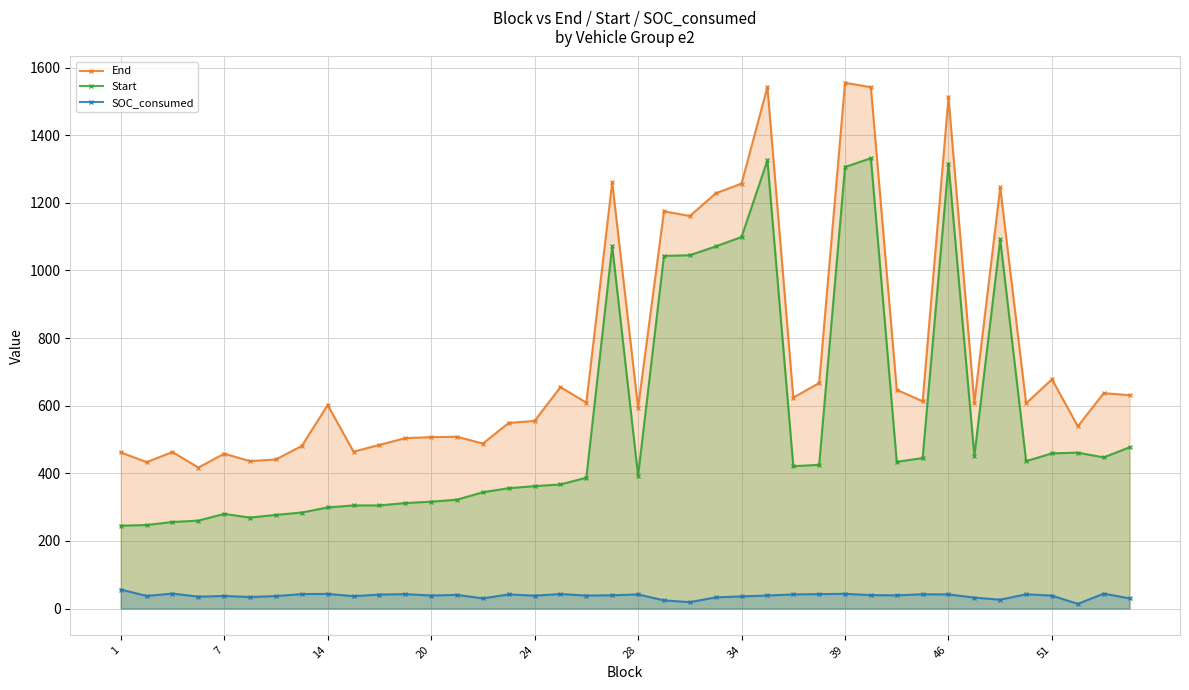

True or false: Start and SOC_consumed intersect in this chart.

False